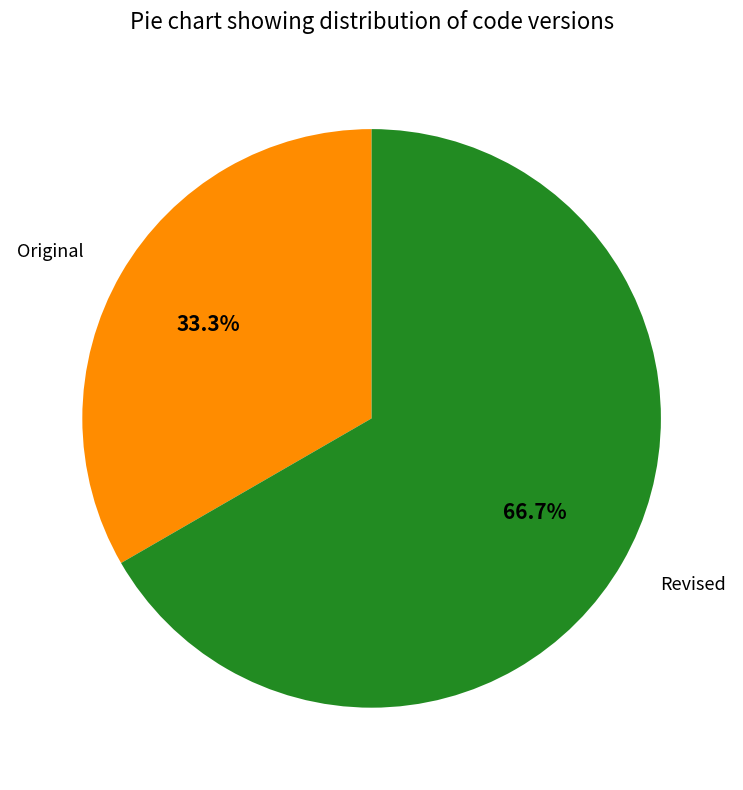

What percentage is the Original slice, to the nearest percent?

33%